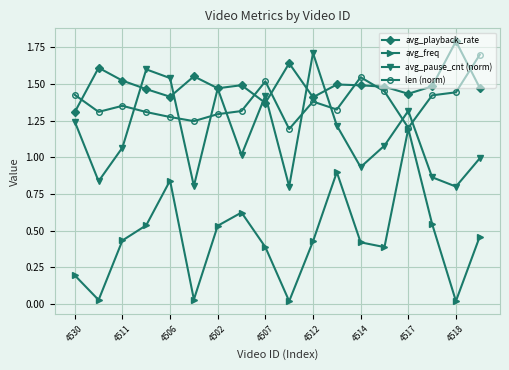

What is the greatest value displayed?

1.8